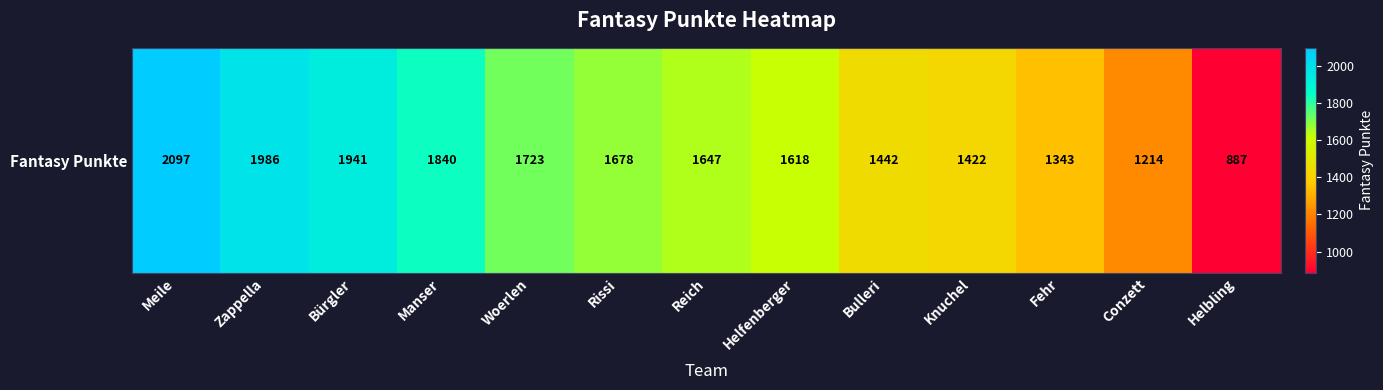

What is the difference between the maximum and second lowest values?

883